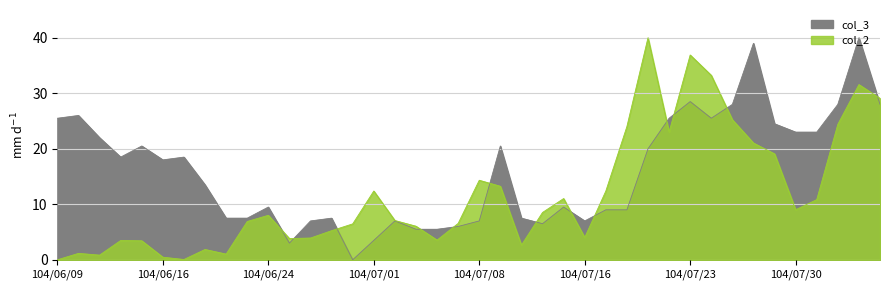

What is the difference between the maximum and minimum values in the col_2 series?

40.0